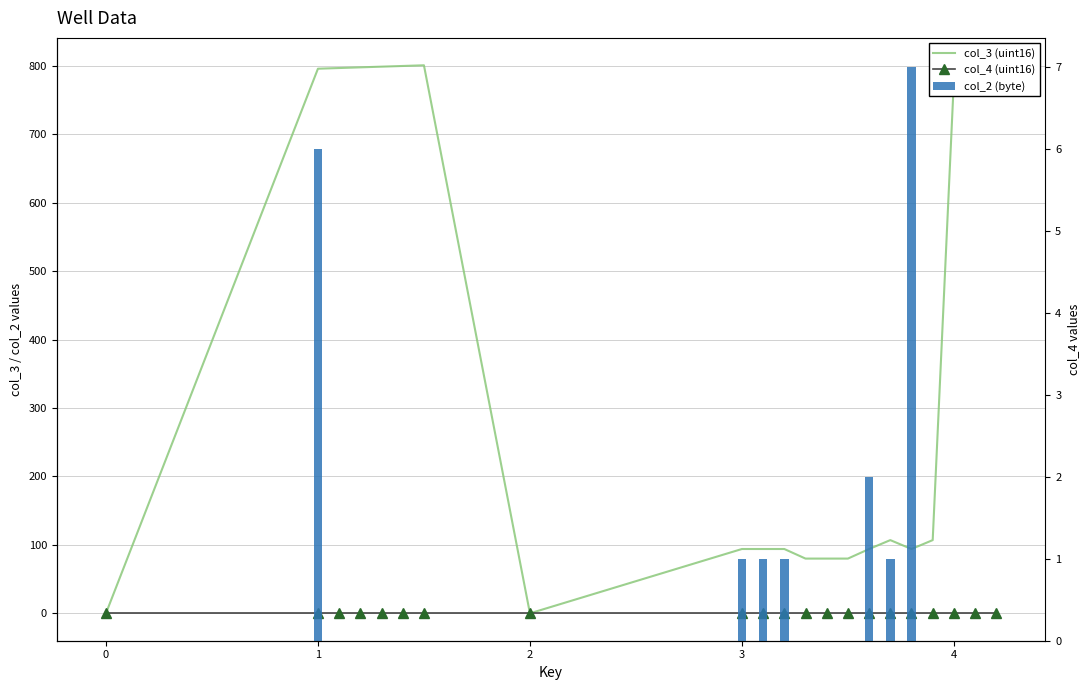

What are all the series names shown in the legend?

col_3 (uint16), col_4 (uint16), col_2 (byte)